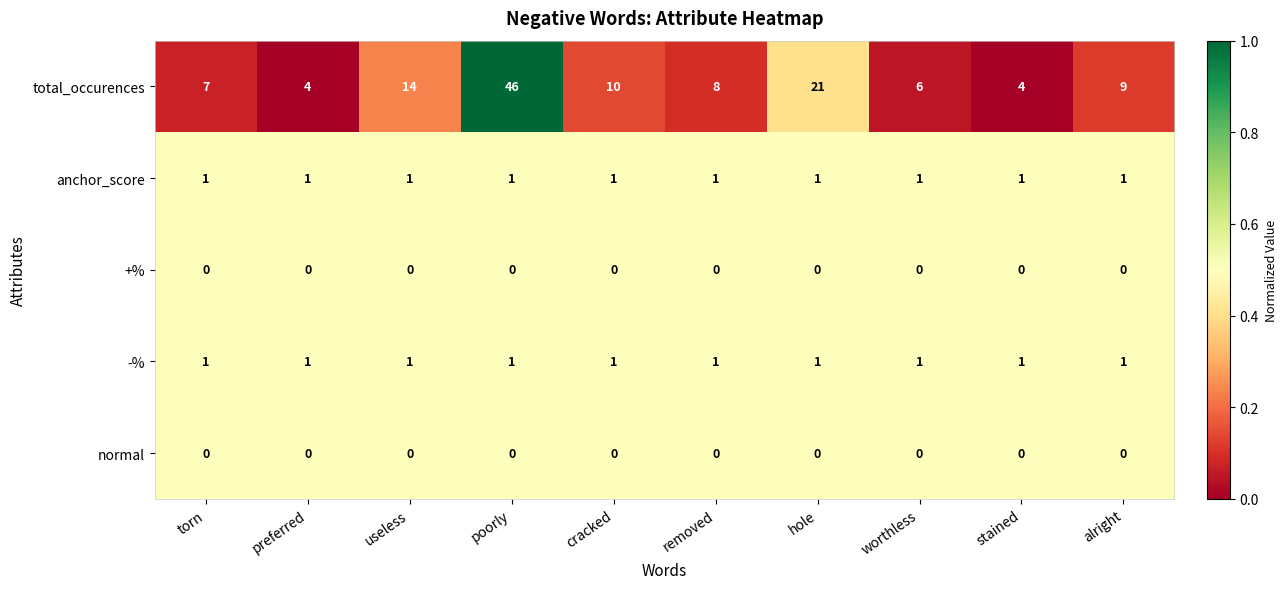

Which series changed the most between useless and worthless?

total_occurences